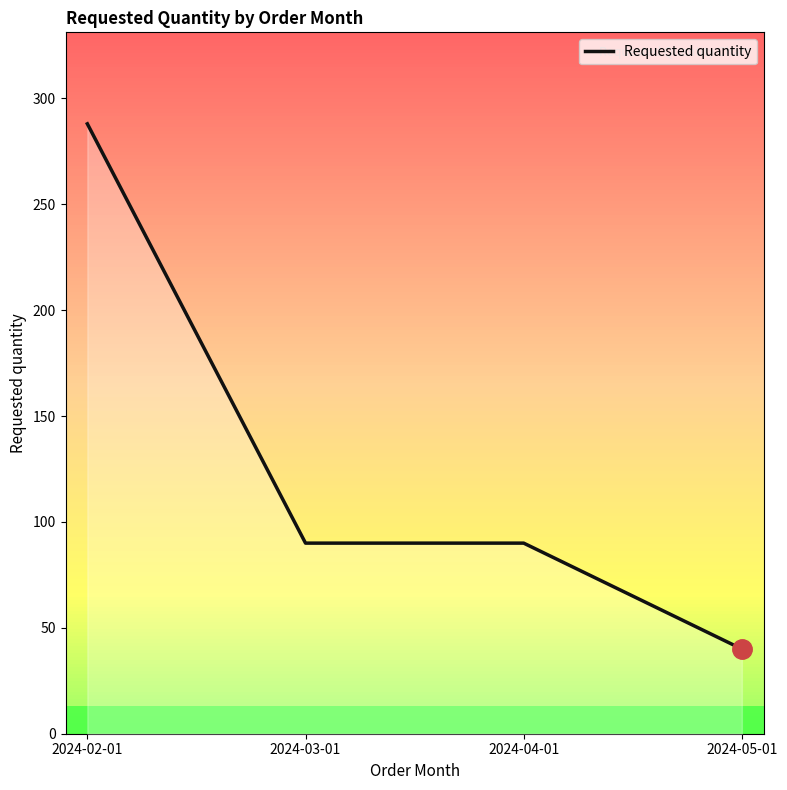

True or false: there are more than 1 points higher than both neighbors.

False